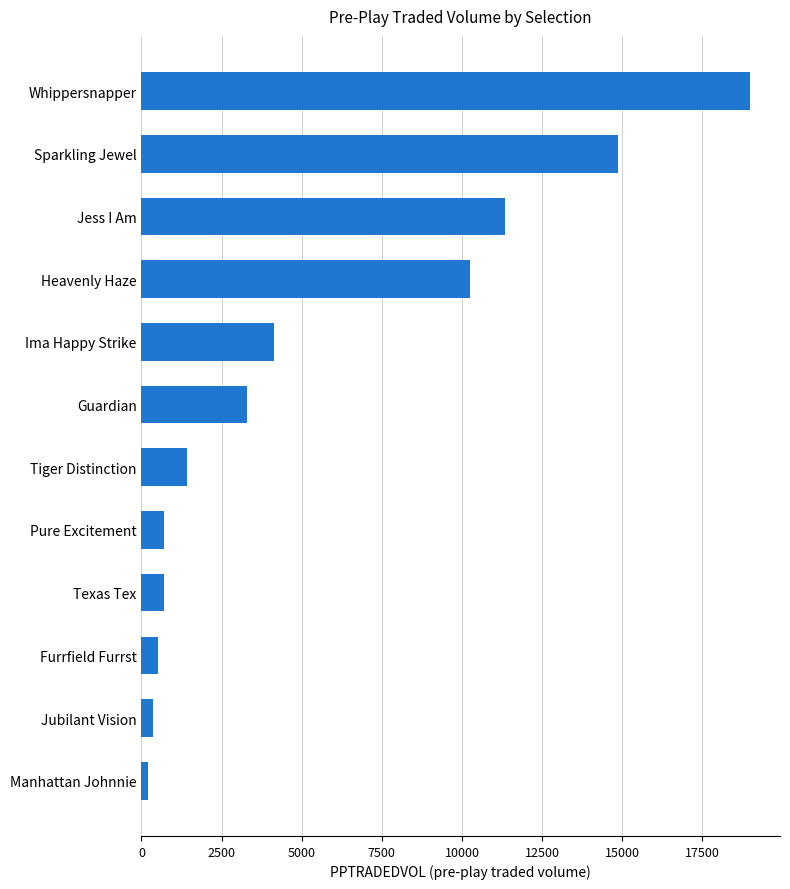

Which has a higher value, Ima Happy Strike or Pure Excitement?

Ima Happy Strike